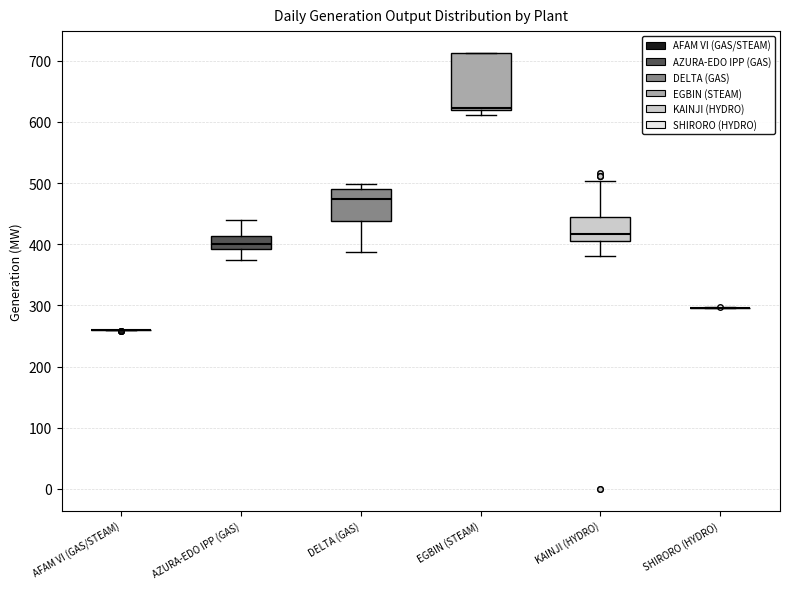

Where is the lower edge of the box for EGBIN (STEAM) on the y-axis? The values are not printed on the chart, so give them approximately, as read against the axis.

620